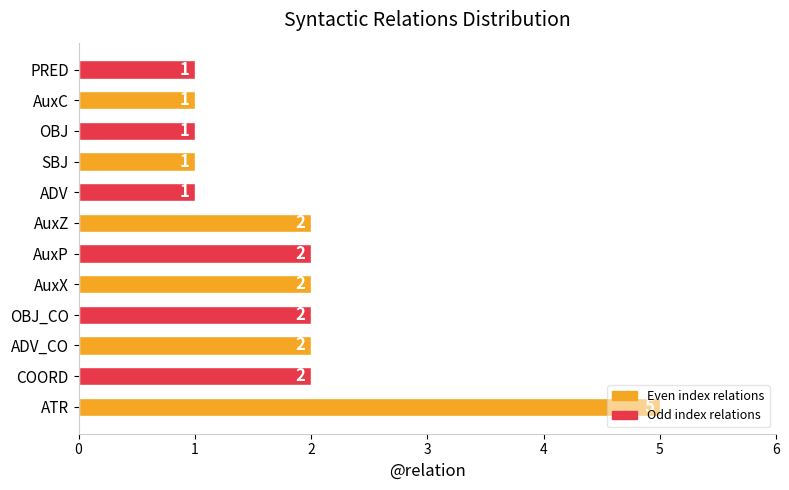

Which has a higher value, PRED or AuxZ?

AuxZ